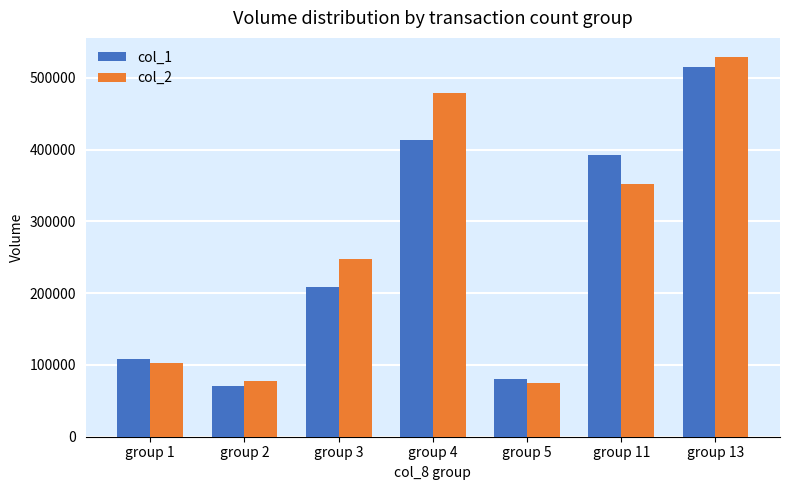

What is the value of the col_1 bar at the 4th from the left?

413000